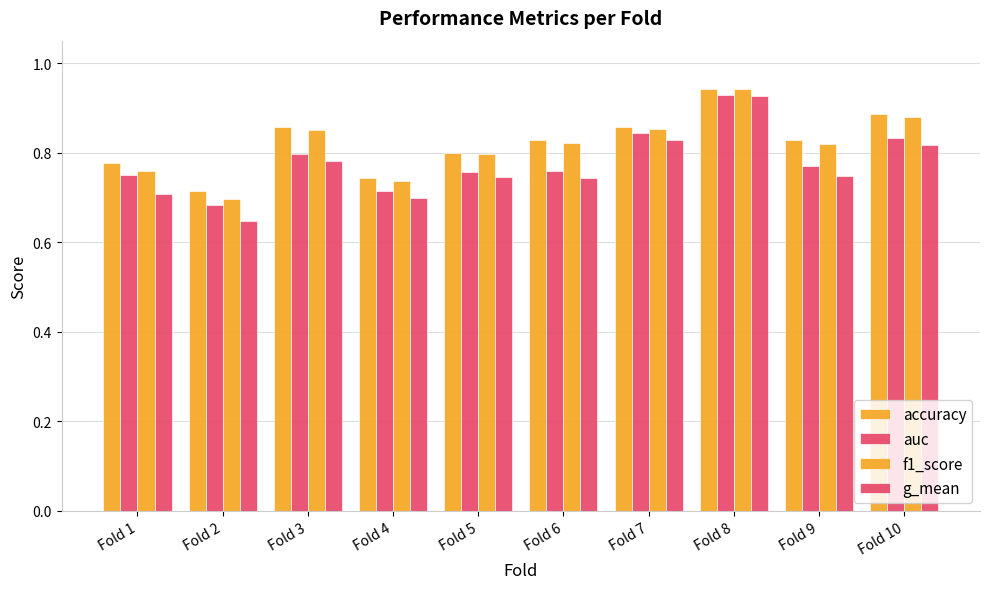

Where is auc nearest to the value 0?

Fold 2